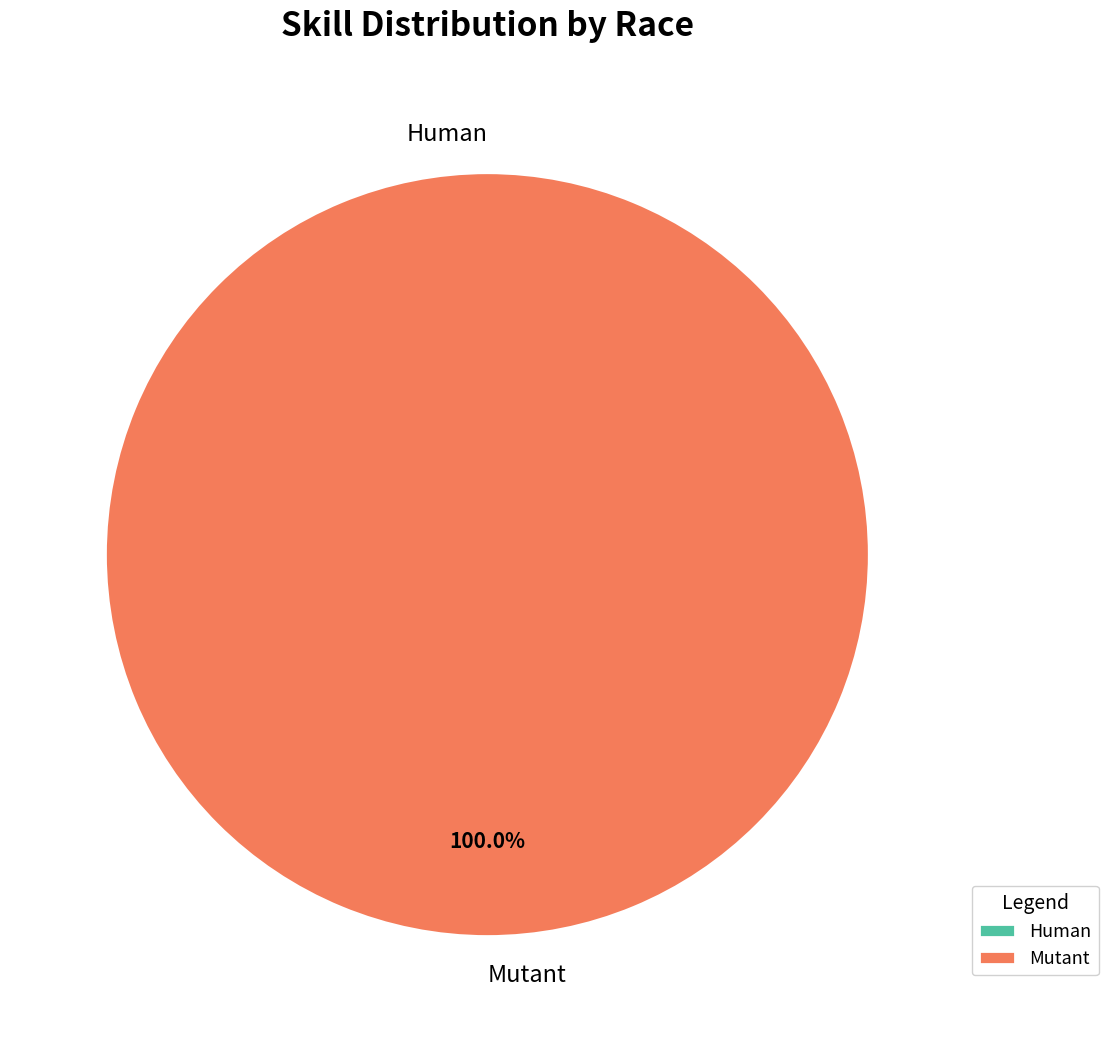

Rank the categories by value from highest to lowest.

Mutant, Human